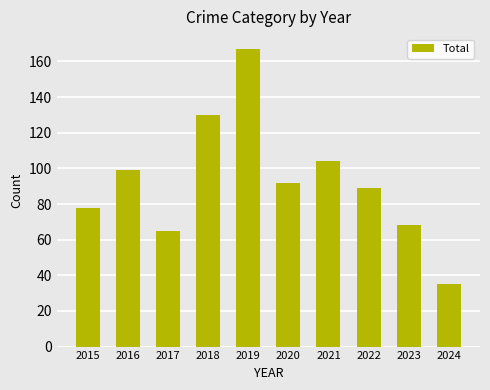

How many data points are less than 92?

5